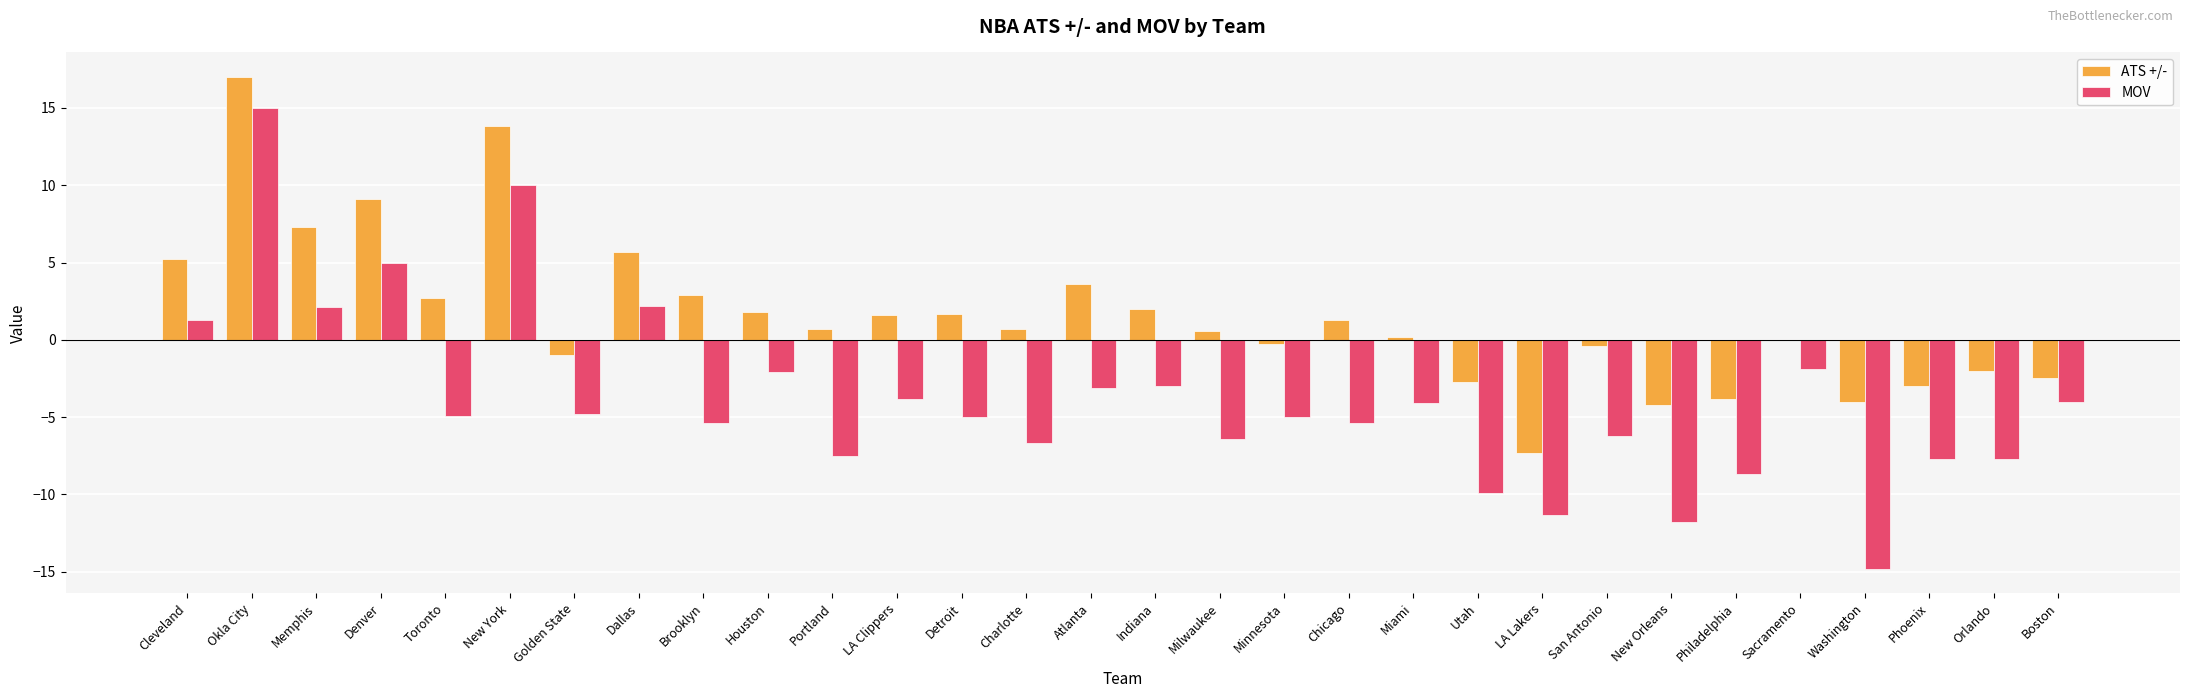

What is the sum of all ATS +/- values?

46.7